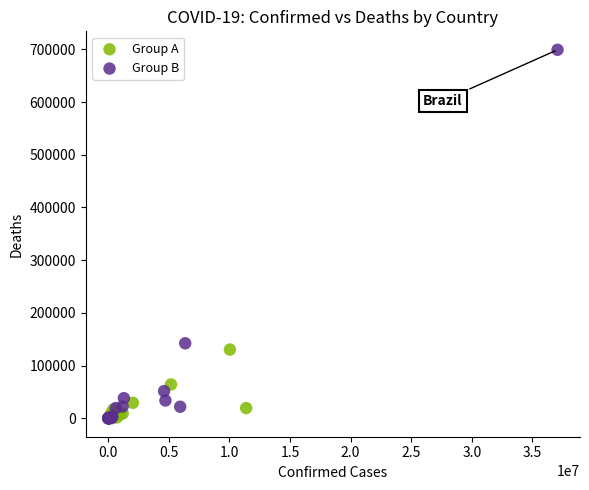

Which series has the widest spread of Y values?

Group B